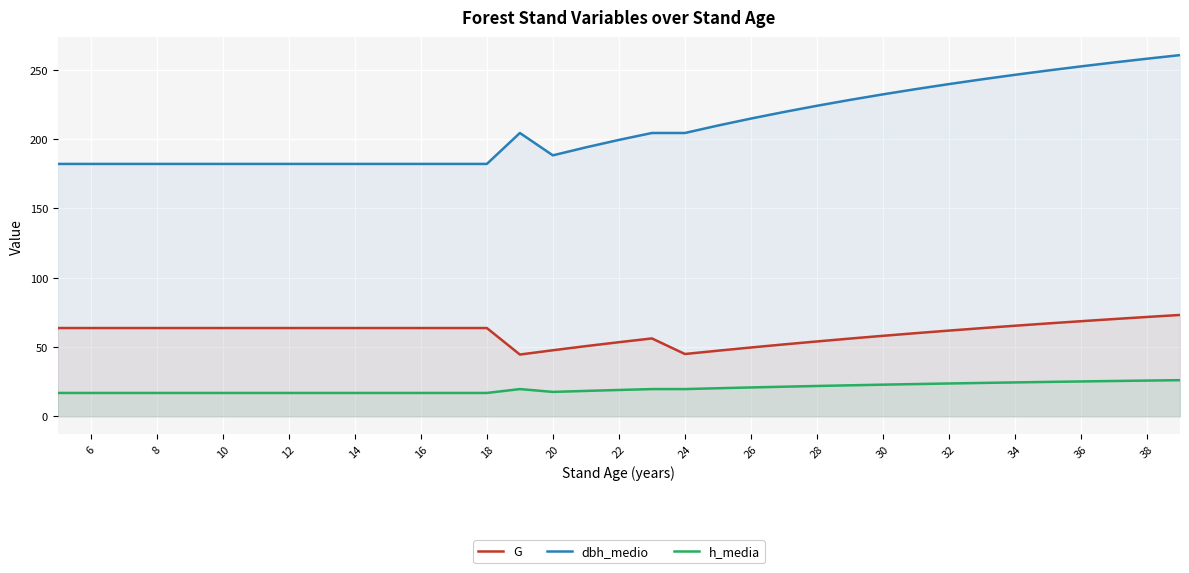

True or false: h_media and G intersect in this chart.

False